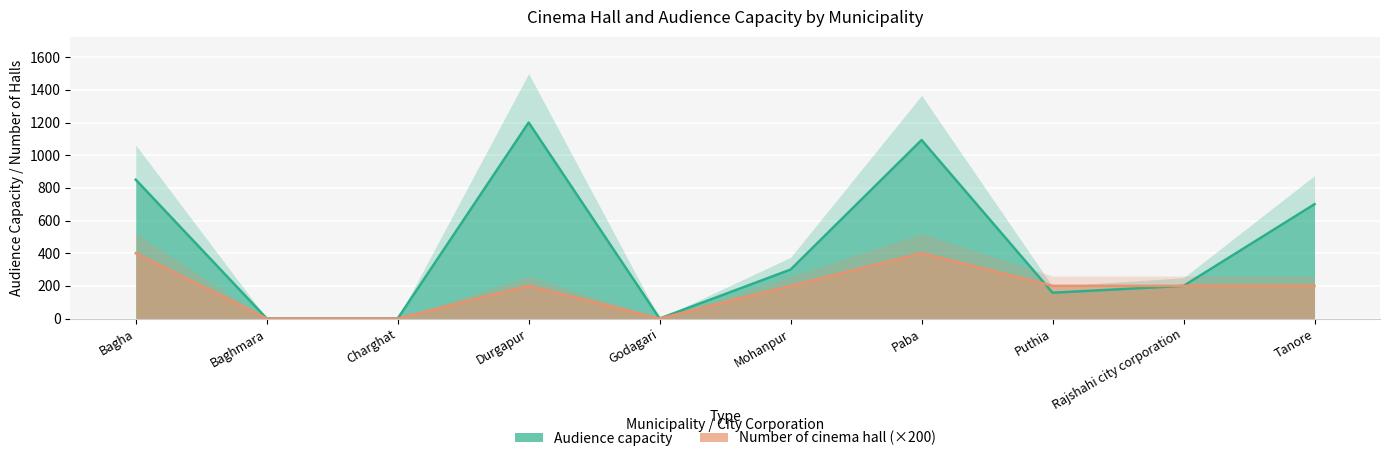

Which series ends up on top after the final intersection of Number of cinema hall and Audience capacity?

Number of cinema hall